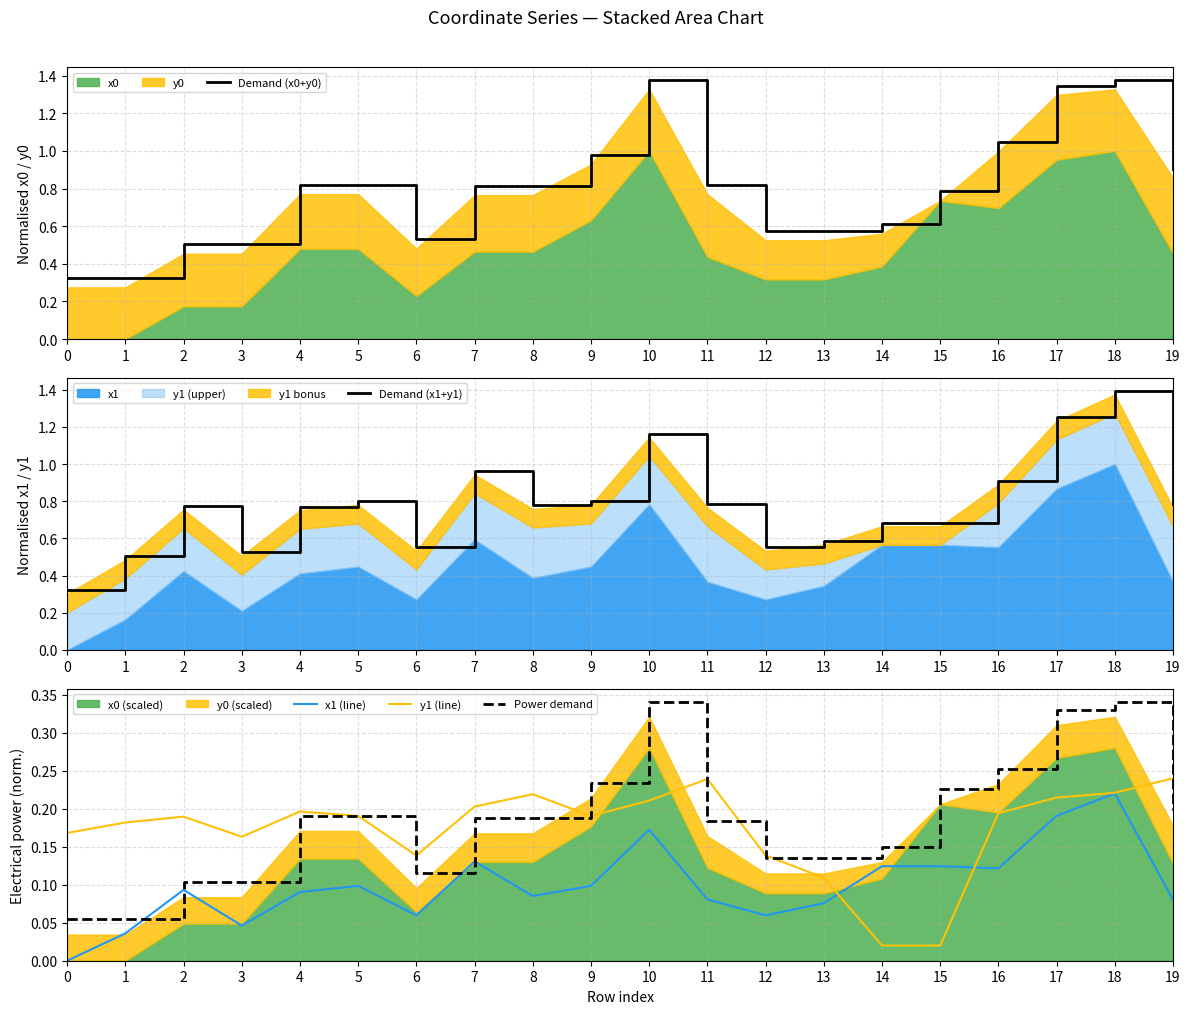

What is the highest value of the Power demand series?

0.3